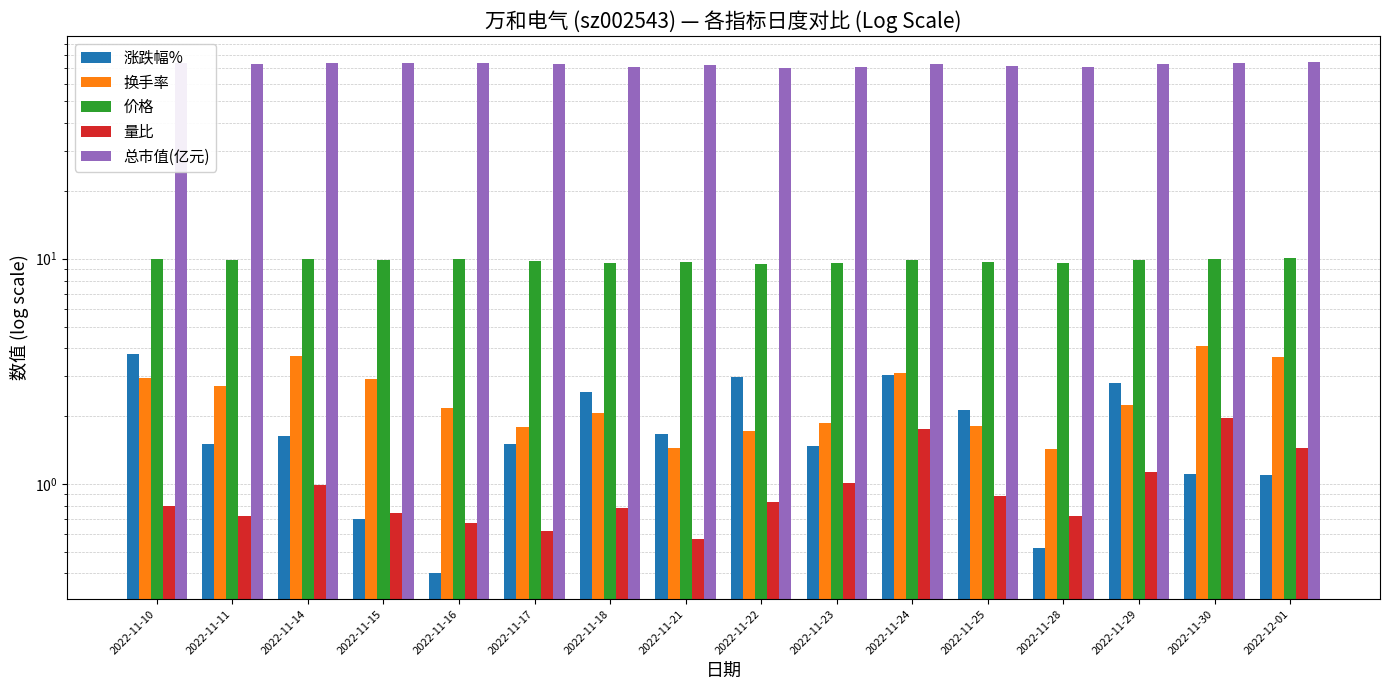

Reading right to left, list all the values displayed in this chart.

涨跌幅%: 1.1	1.1	2.8	0.5	2.1	3.0	1.5	3.0	1.7	2.5	1.5	0.4	0.7	1.6	1.5	3.8
换手率: 3.6	4.1	2.2	1.4	1.8	3.1	1.9	1.7	1.4	2.1	1.8	2.2	2.9	3.7	2.7	2.9
价格: 10.1	10.0	9.9	9.6	9.7	9.9	9.6	9.4	9.7	9.6	9.8	10.0	9.9	10.0	9.8	10.0
量比: 1.4	2.0	1.1	0.7	0.9	1.8	1.0	0.8	0.6	0.8	0.6	0.7	0.7	1.0	0.7	0.8
总市值(亿元): 75.0	74.2	73.4	71.4	71.8	73.3	71.2	70.1	72.3	71.1	73.0	74.1	73.8	74.3	73.1	74.2